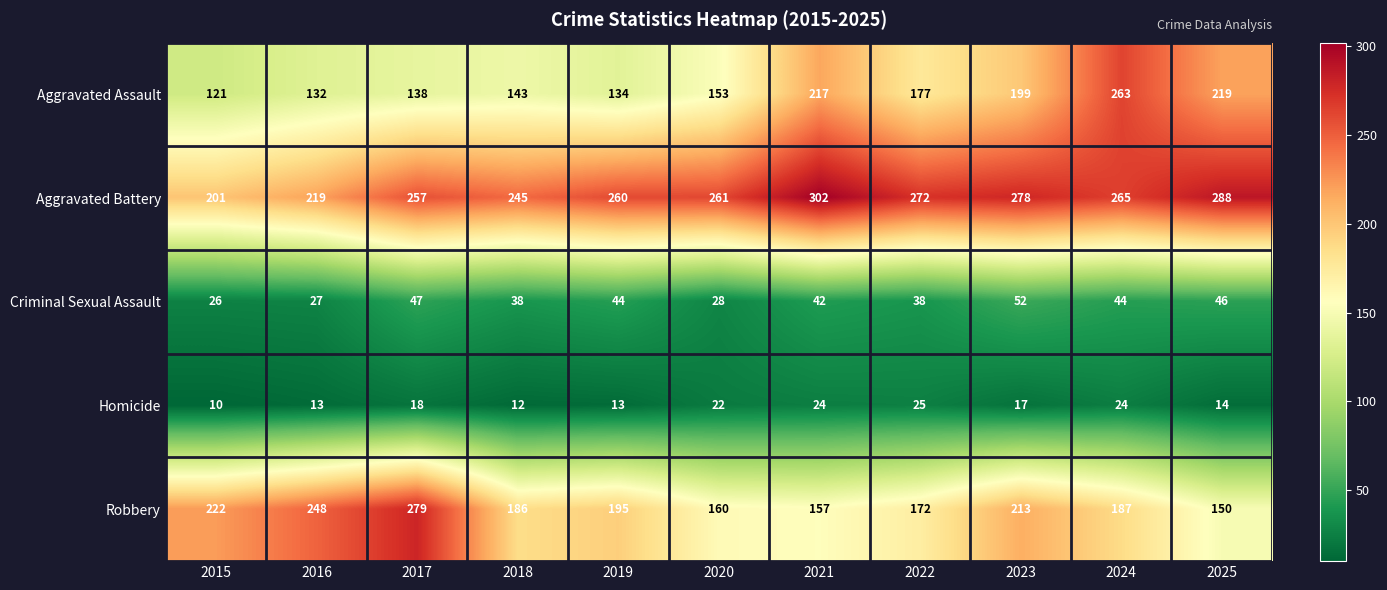

At which label does Criminal Sexual Assault first exceed 42?

2017